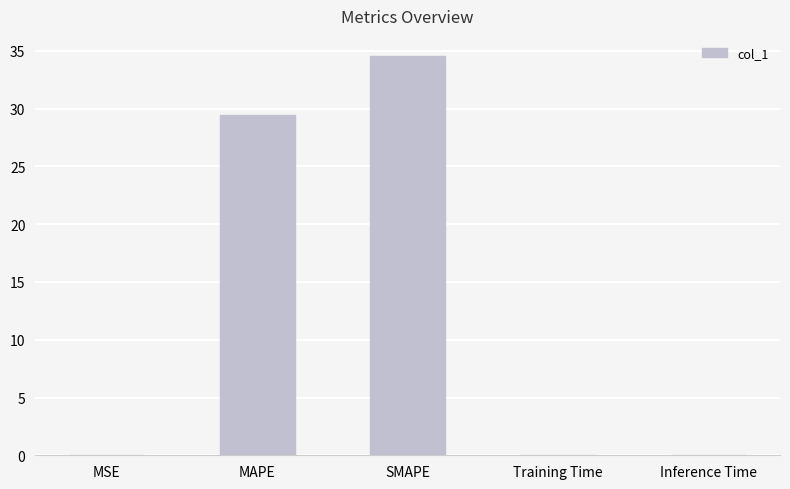

True or false: the data shows 45.6 at MAPE.

False